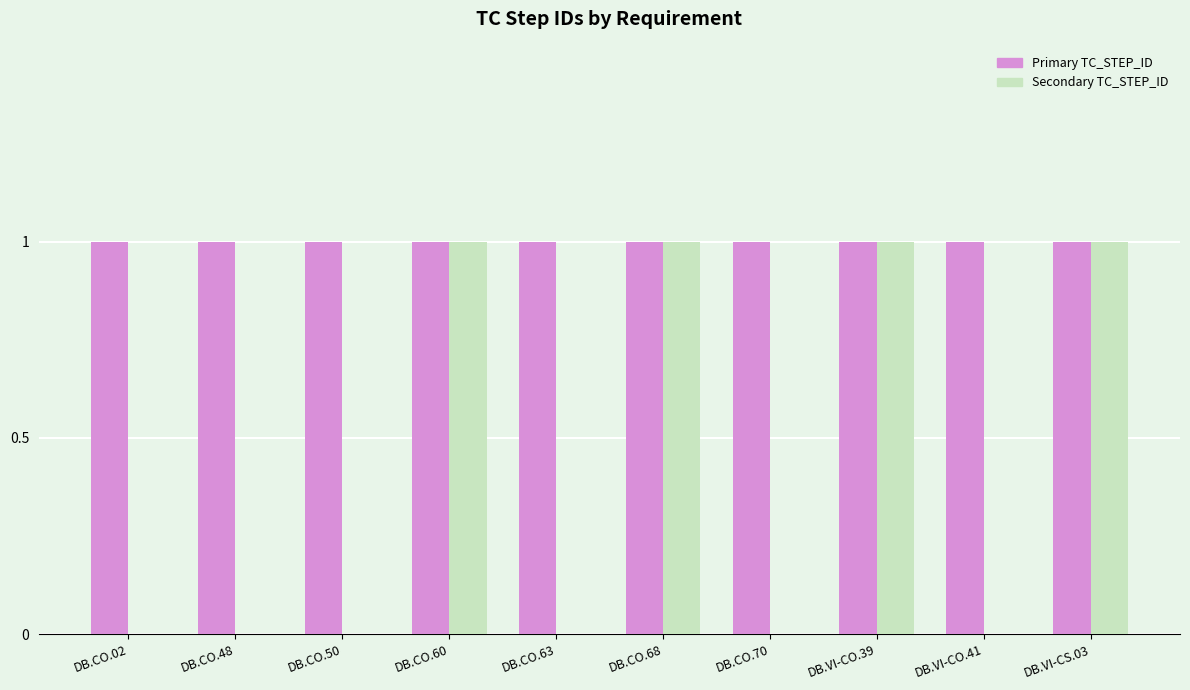

What is the sum of the Secondary TC_STEP_ID values at DB.CO.60 and DB.CO.70?

1